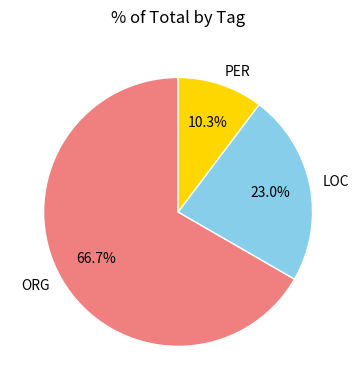

Is there a majority slice in this chart?

Yes